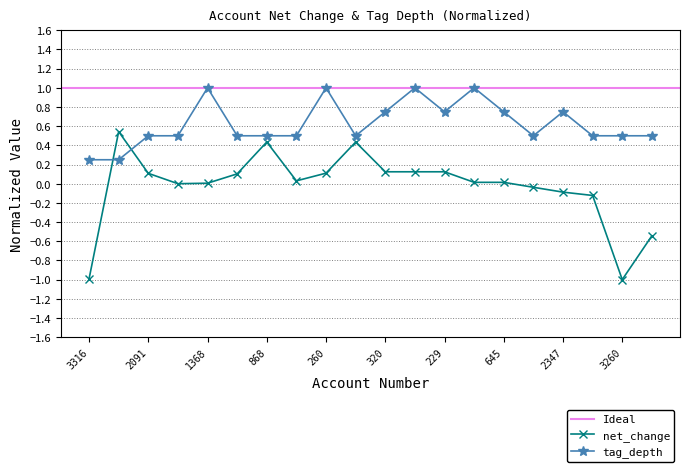

At which label does tag_depth reach its peak?

1368